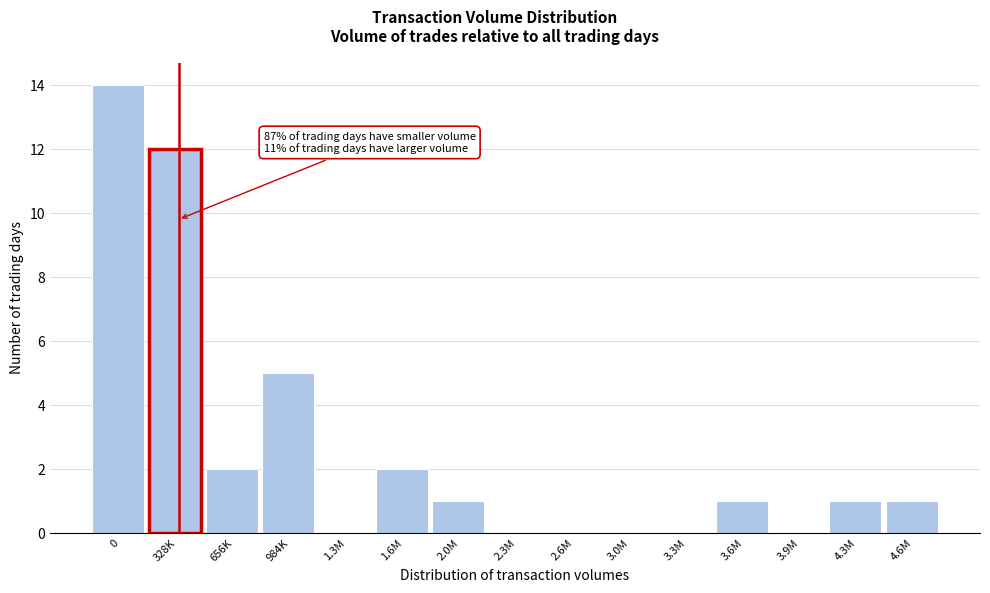

Reading left to right, what are all the values shown in this chart?

0=14	328K=12	656K=2	984K=5	1.3M=0	1.6M=2	2.0M=1	2.3M=0	2.6M=0	3.0M=0	3.3M=0	3.6M=1	3.9M=0	4.3M=1	4.6M=1